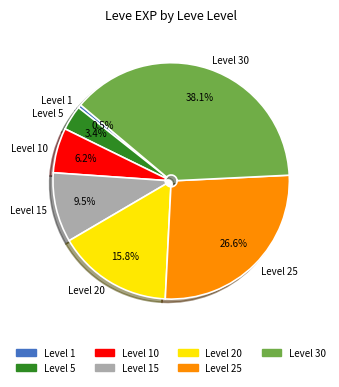

Does any single category account for the majority?

No